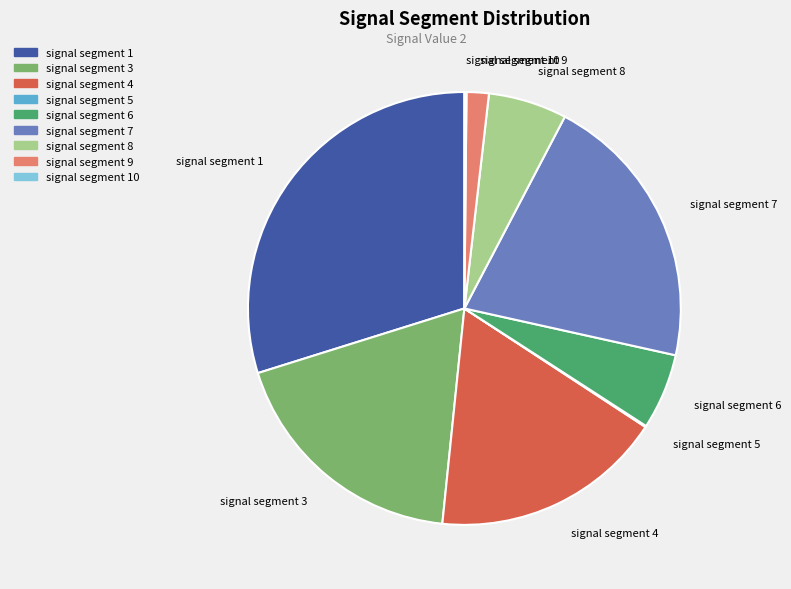

Does any single category account for the majority?

No